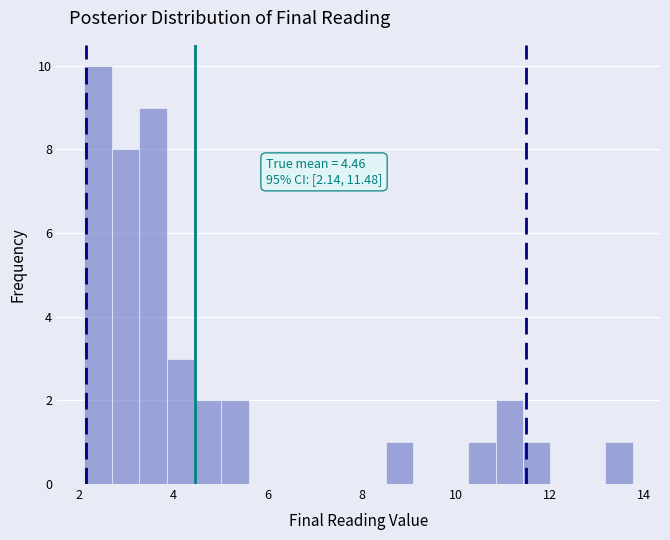

Read against the x-axis, roughly where is the centre of the tallest bar?

2.4